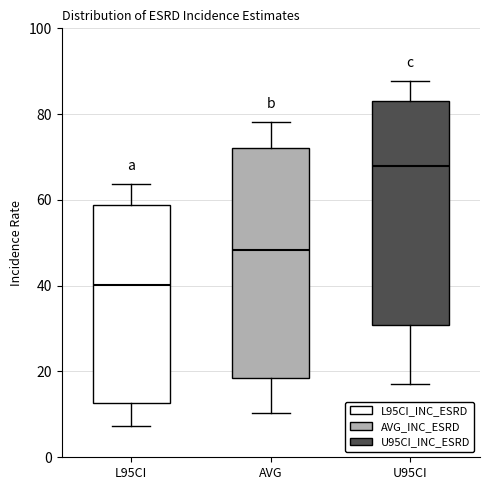

Which box has the lowest median line?

L95CI